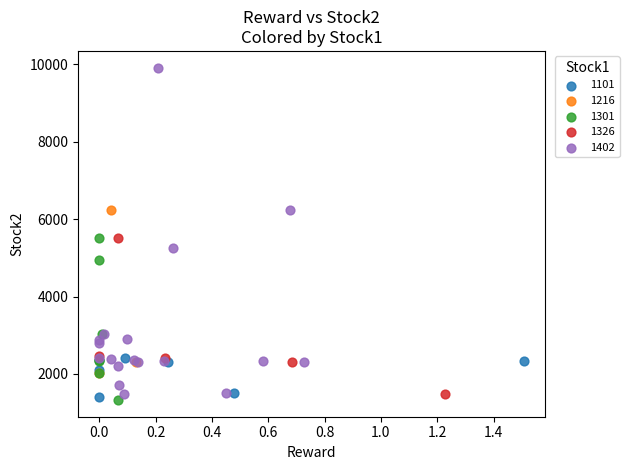

Which series contains the highest Y value?

1402